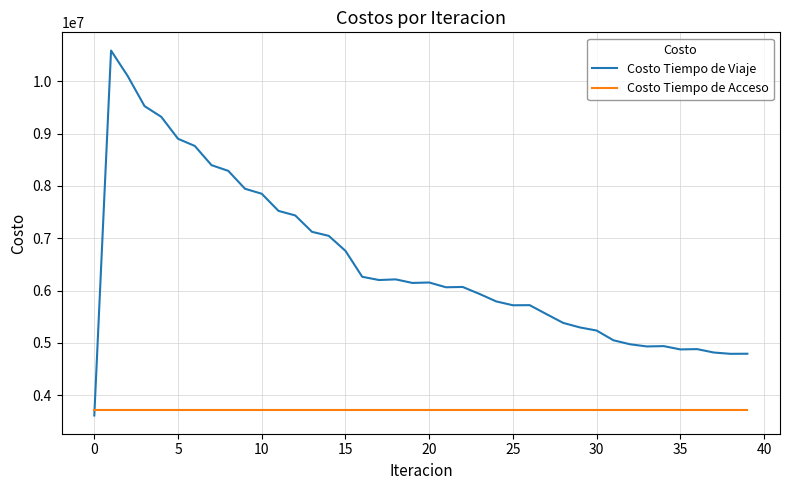

How many intersections are there between Costo Tiempo de Viaje and Costo Tiempo de Acceso?

1